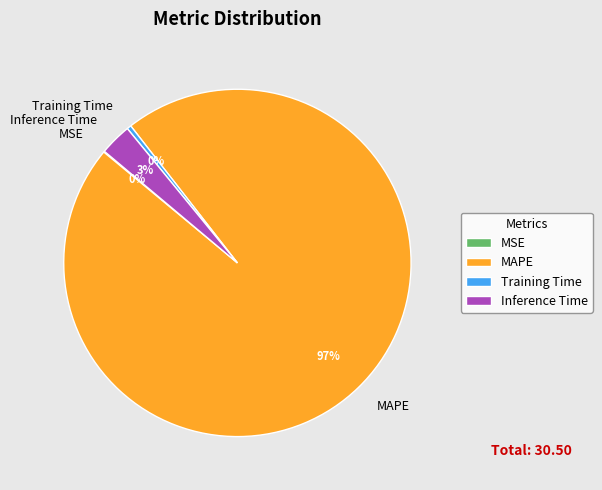

To the nearest percent, what is the average slice percentage?

25%